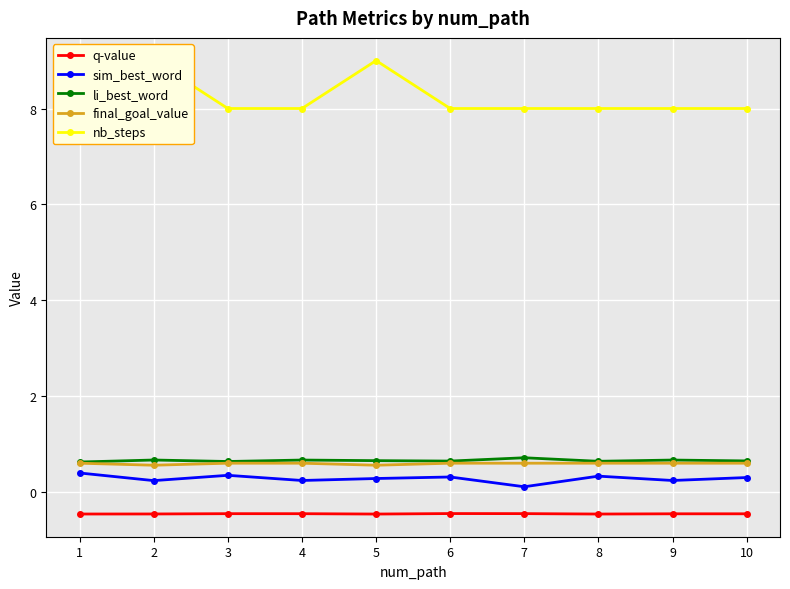

Is this an area chart (filled region under the line)?

No